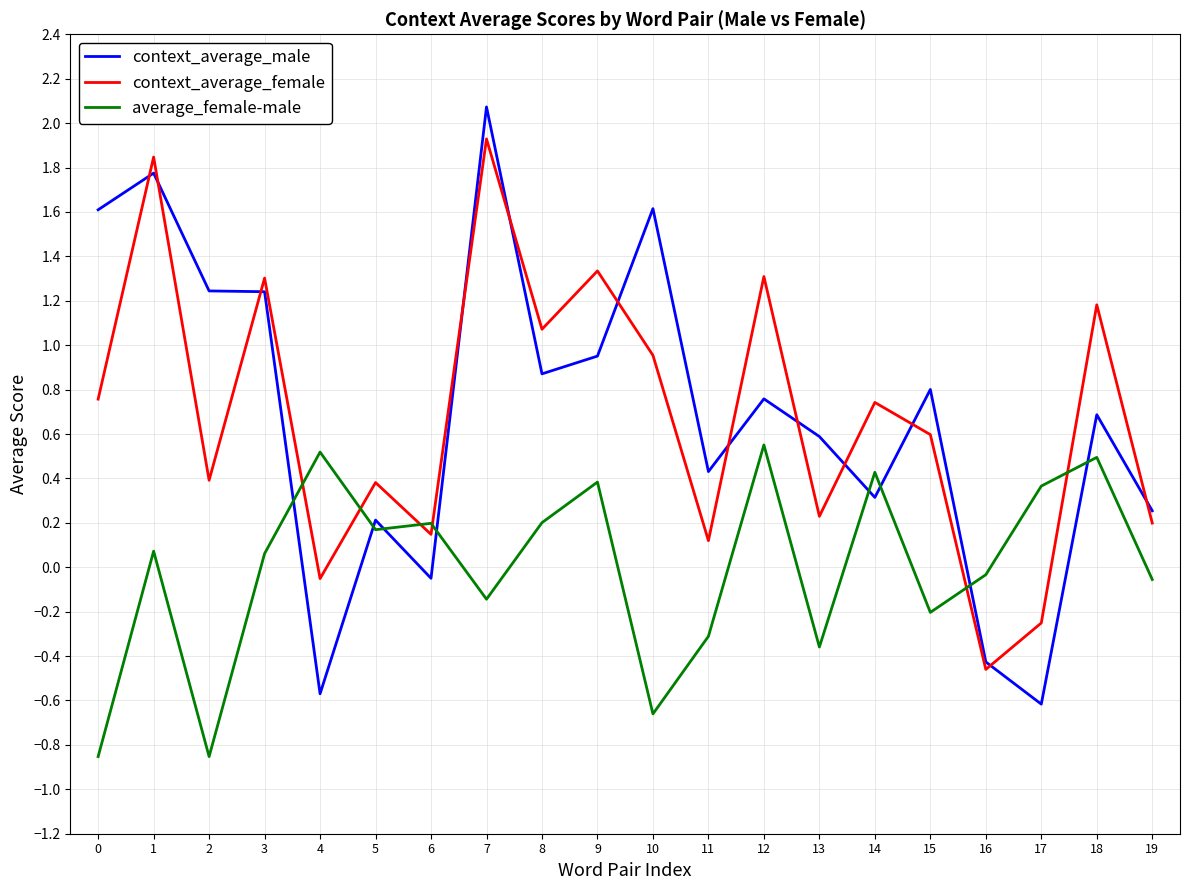

Rank the series at 18 from highest to lowest value.

context_average_female, context_average_male, average_female-male